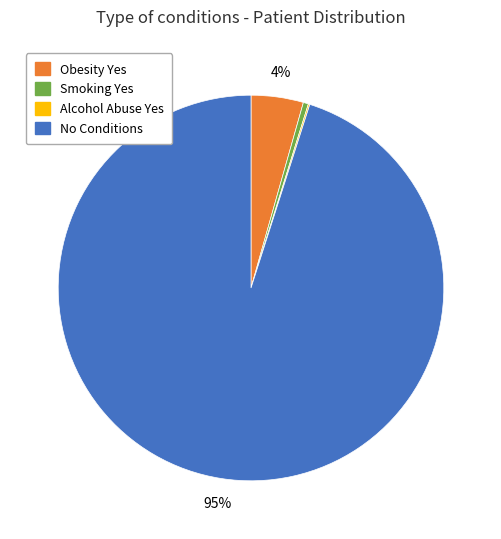

The Obesity Yes slice represents 4% of the pie. True or false?

True